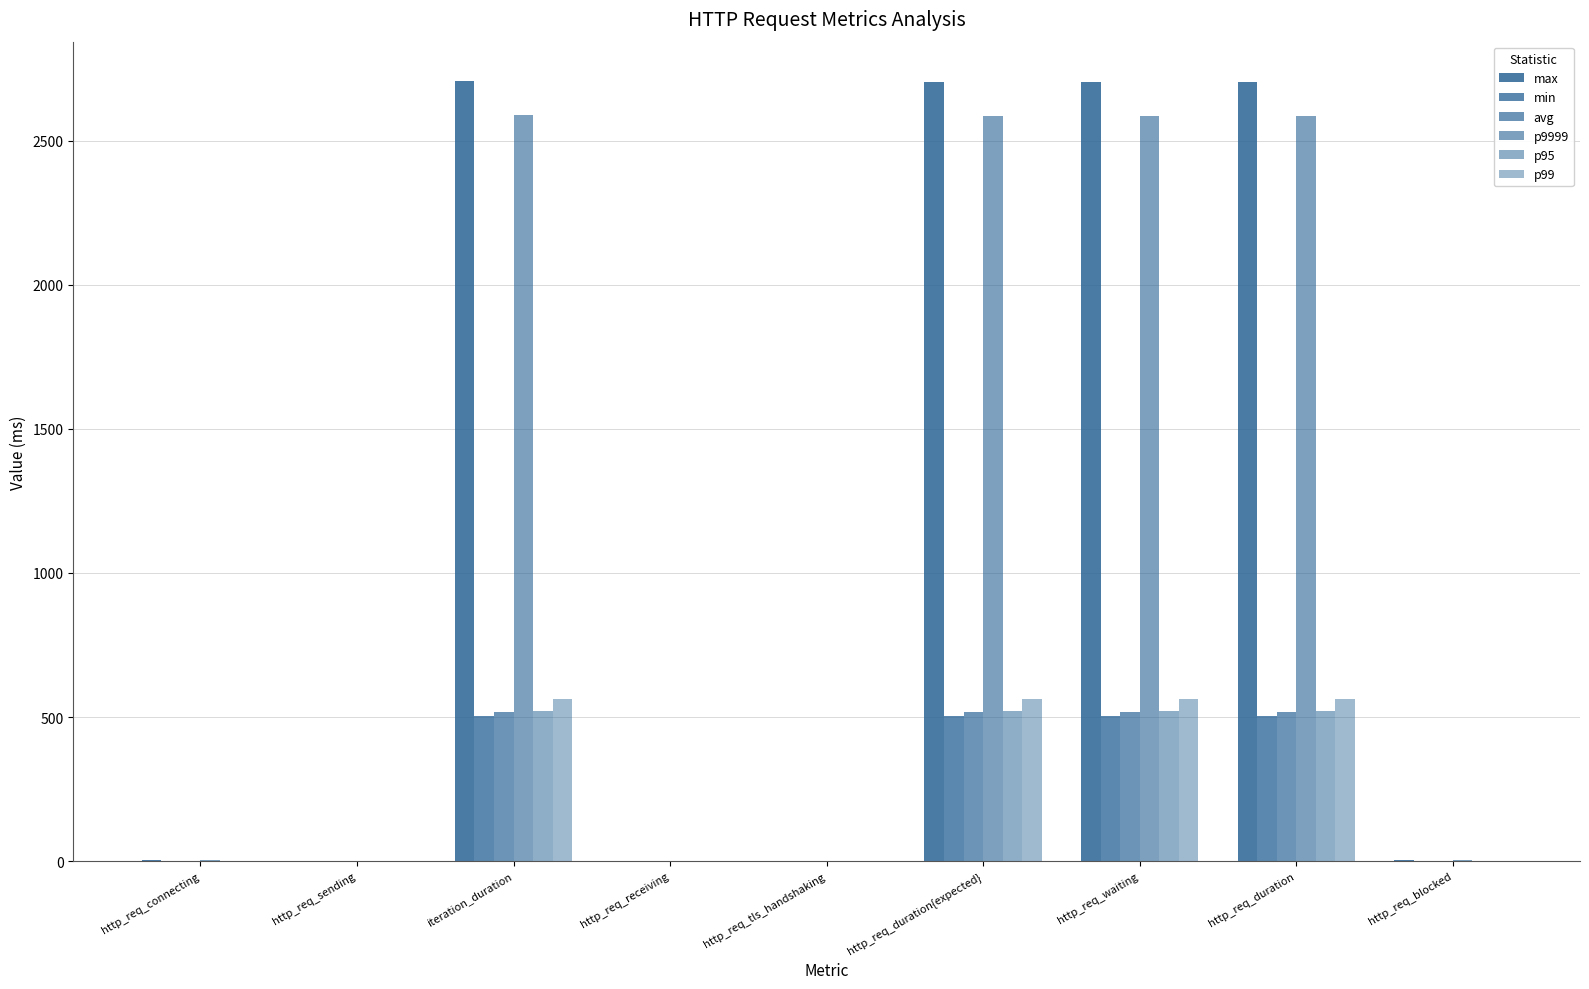

How many categories are shown in the chart?

9